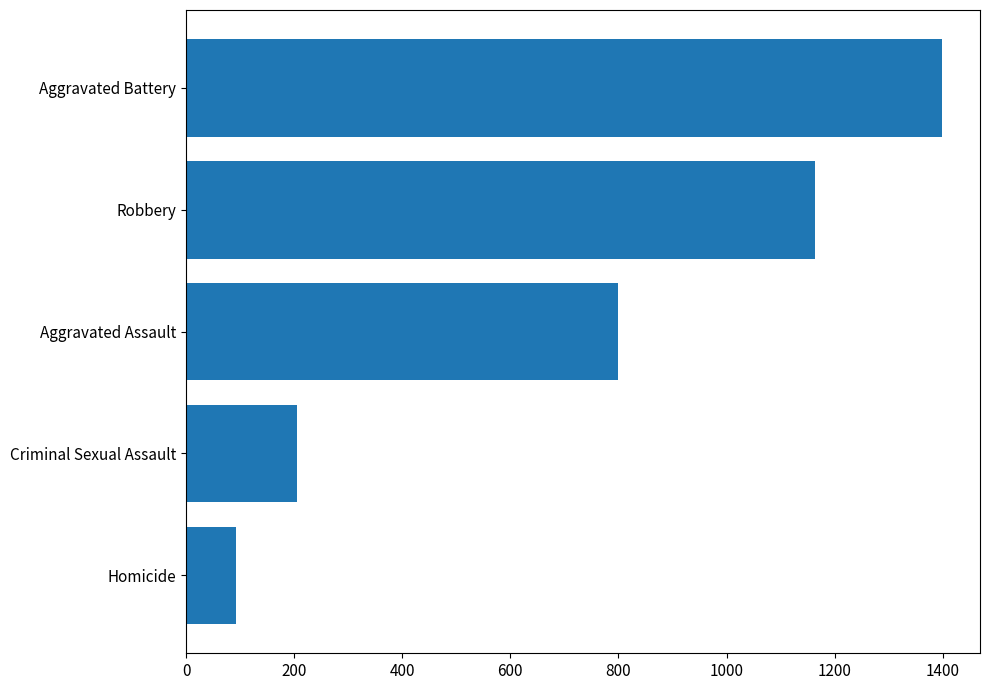

How many bars are there in total?

5